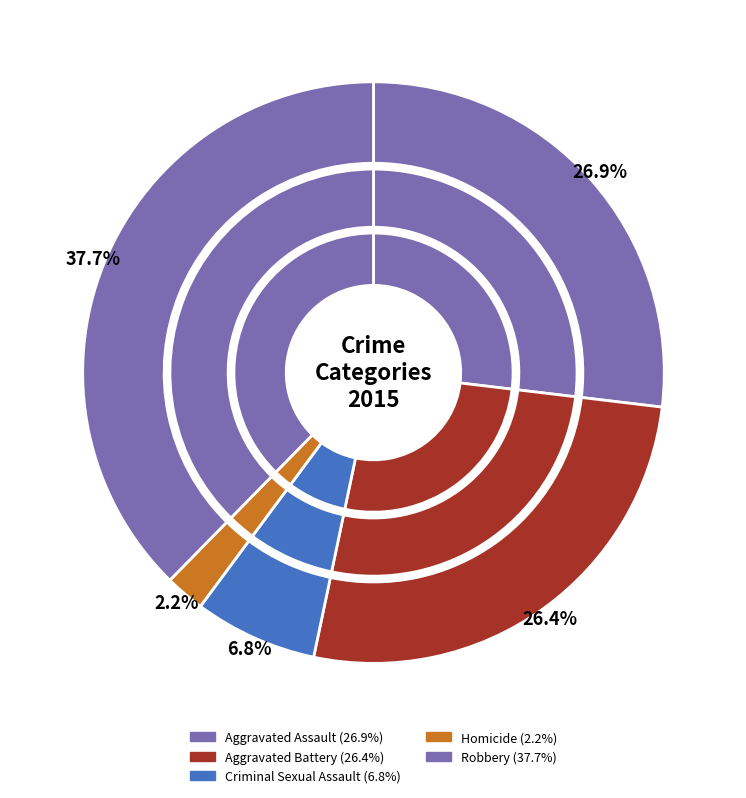

What percentage is the Aggravated Assault slice, to the nearest percent?

27%